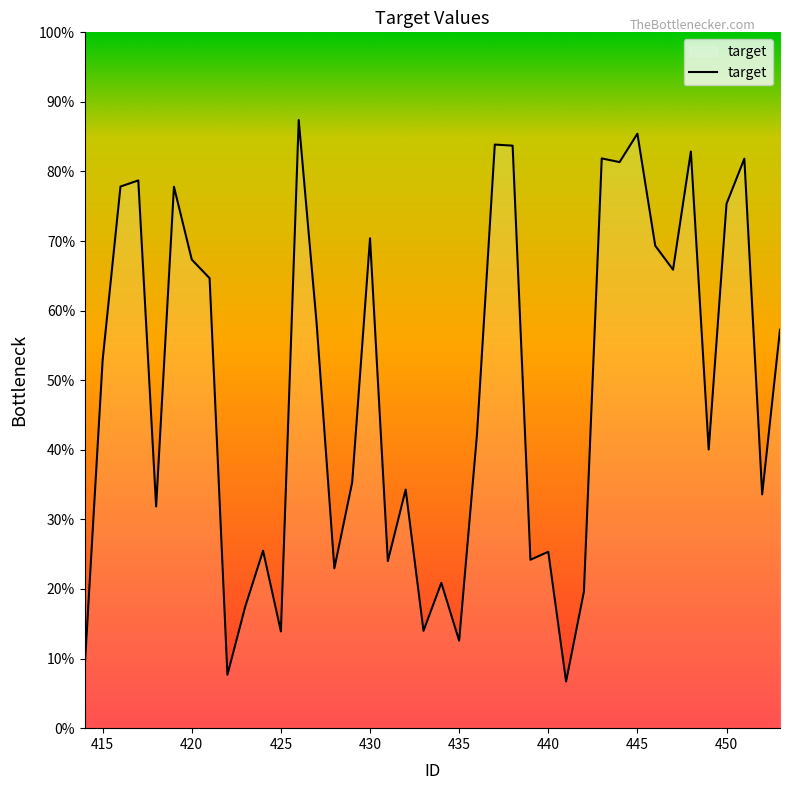

Does the chart display data point markers on the line(s)?

No